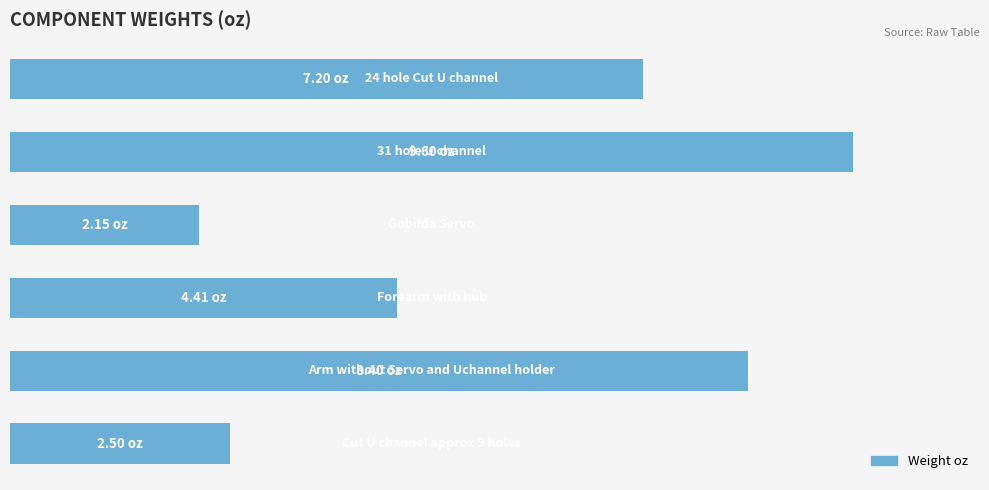

Where is the data nearest to the value 5?

3